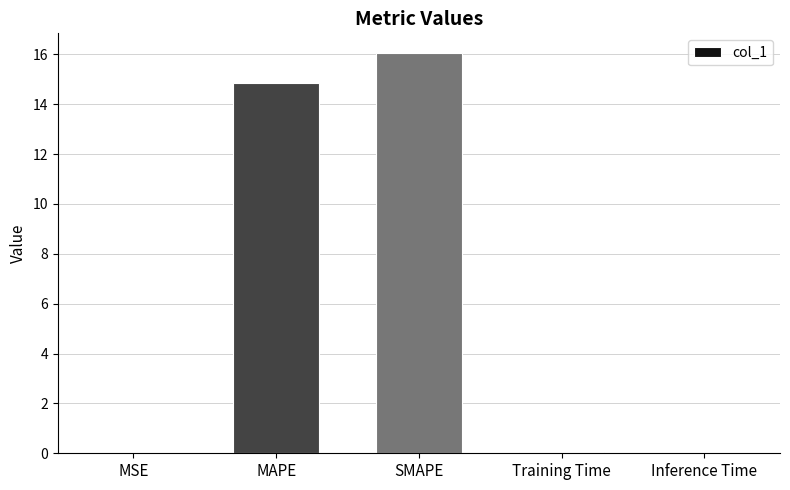

At which category does the chart reach its peak across all series?

SMAPE